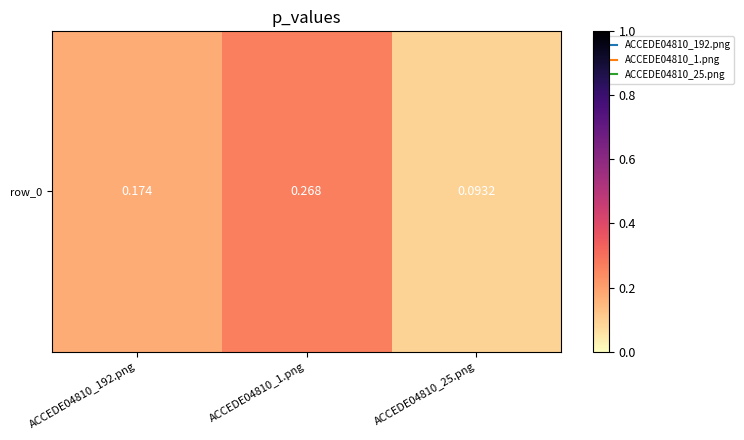

Is it true that the value at ACCEDE04810_25.png is 0.1?

True